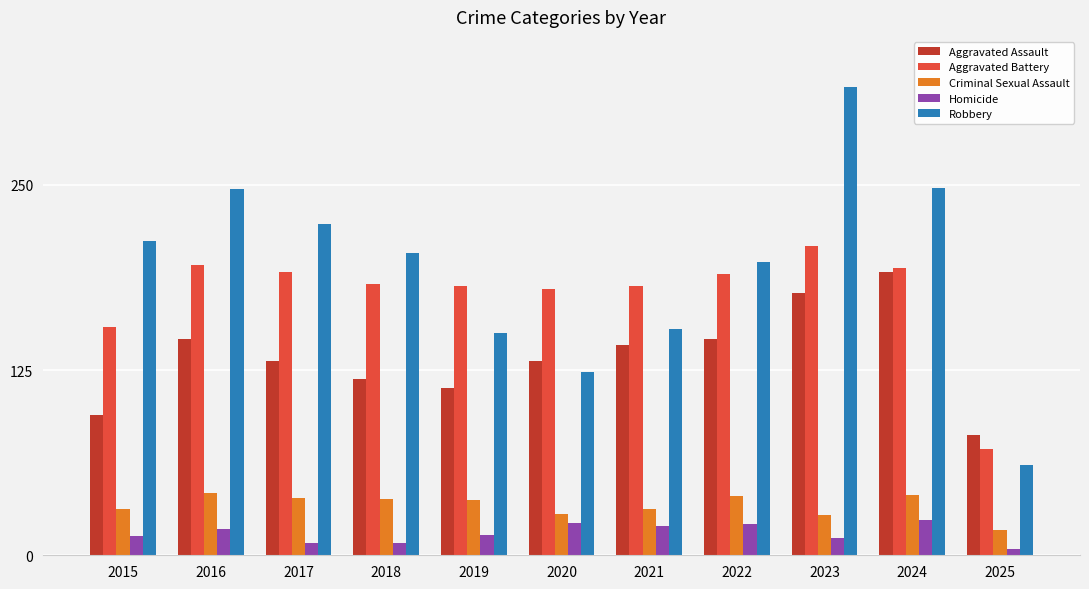

Rank the series at 2015 from highest to lowest value.

Robbery, Aggravated Battery, Aggravated Assault, Criminal Sexual Assault, Homicide